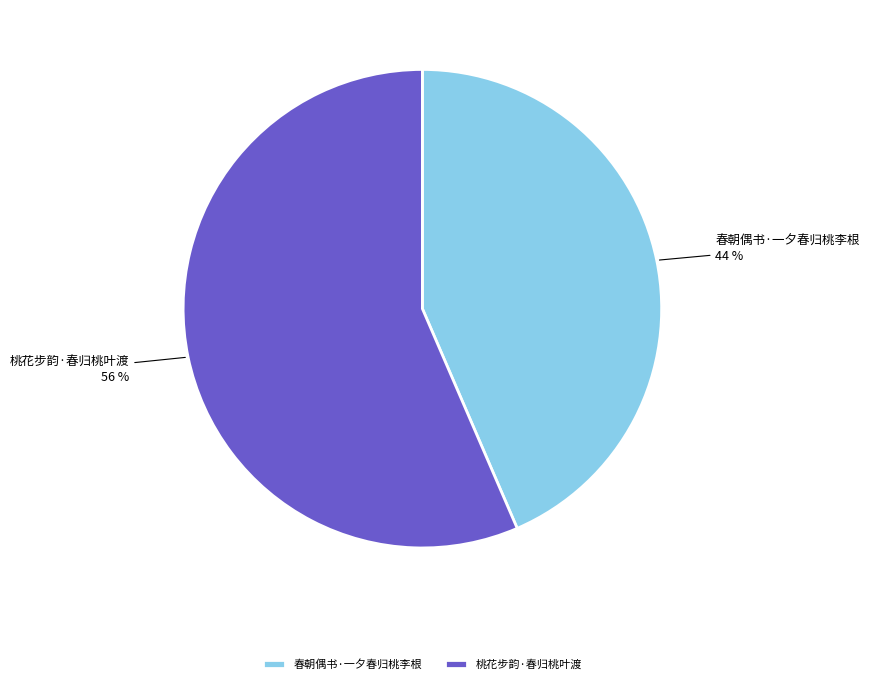

Rank the categories by value from lowest to highest.

春朝偶书·一夕春归桃李根, 桃花步韵·春归桃叶渡